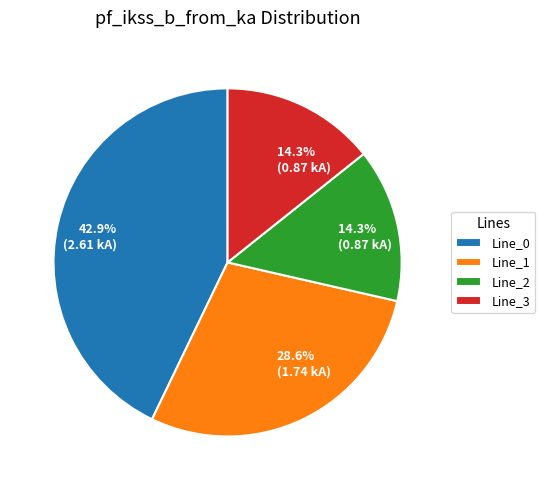

How much of the chart is everything except Line_1?

71.4%